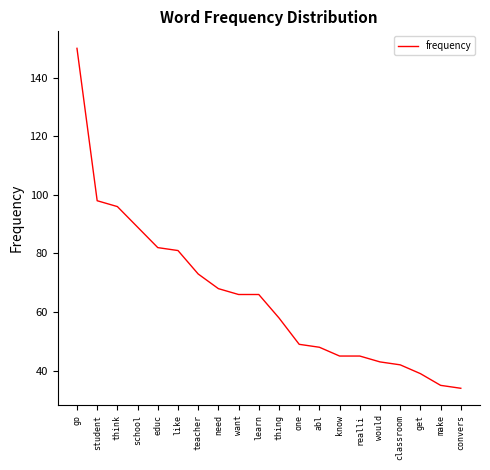

At which category does the chart reach its peak across all series?

go